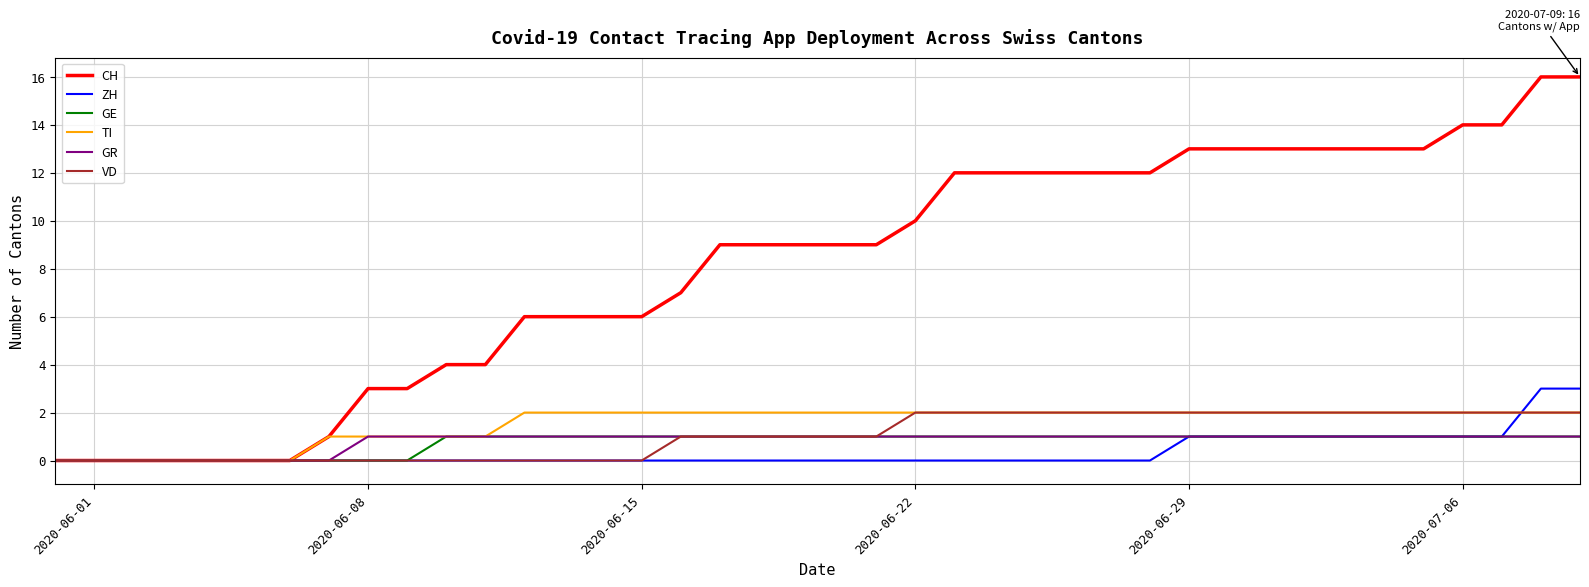

What is the difference between the maximum and minimum values in the ZH series?

3